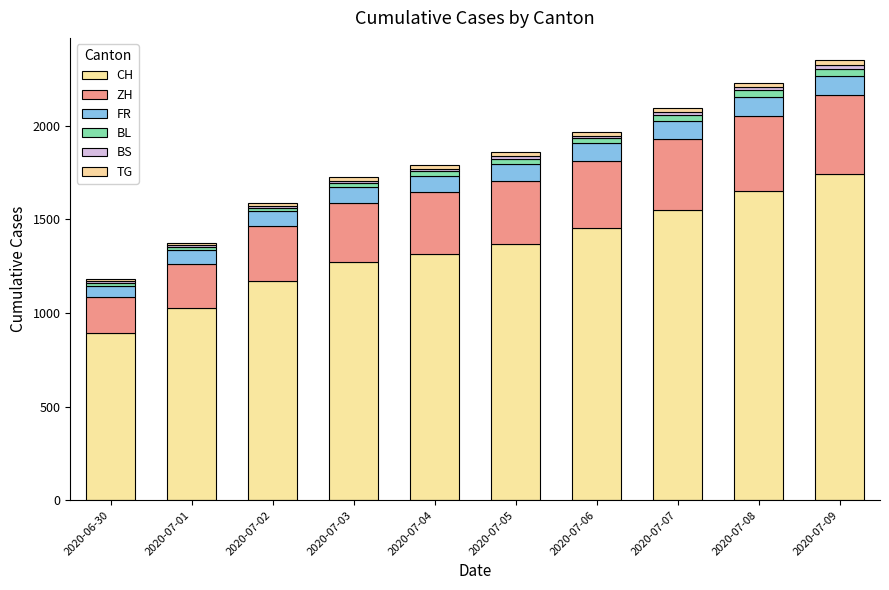

How many series are shown in this chart?

6